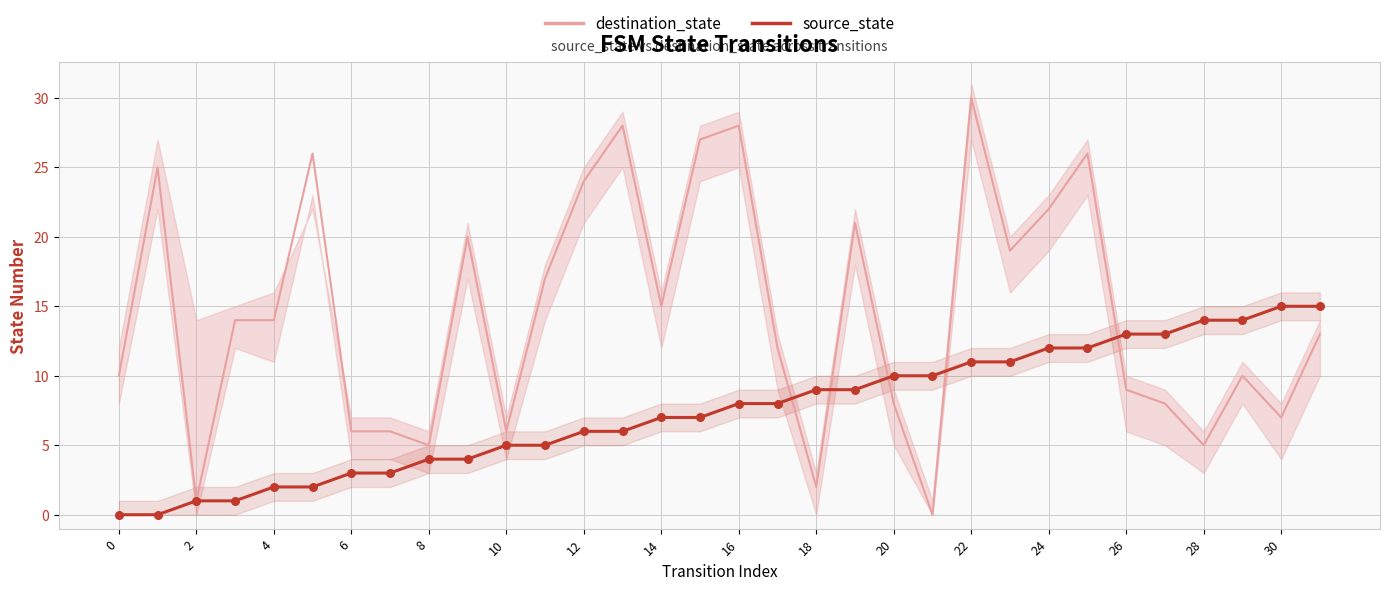

Is the value of destination_state at 6 greater than the value of source_state at 22?

No